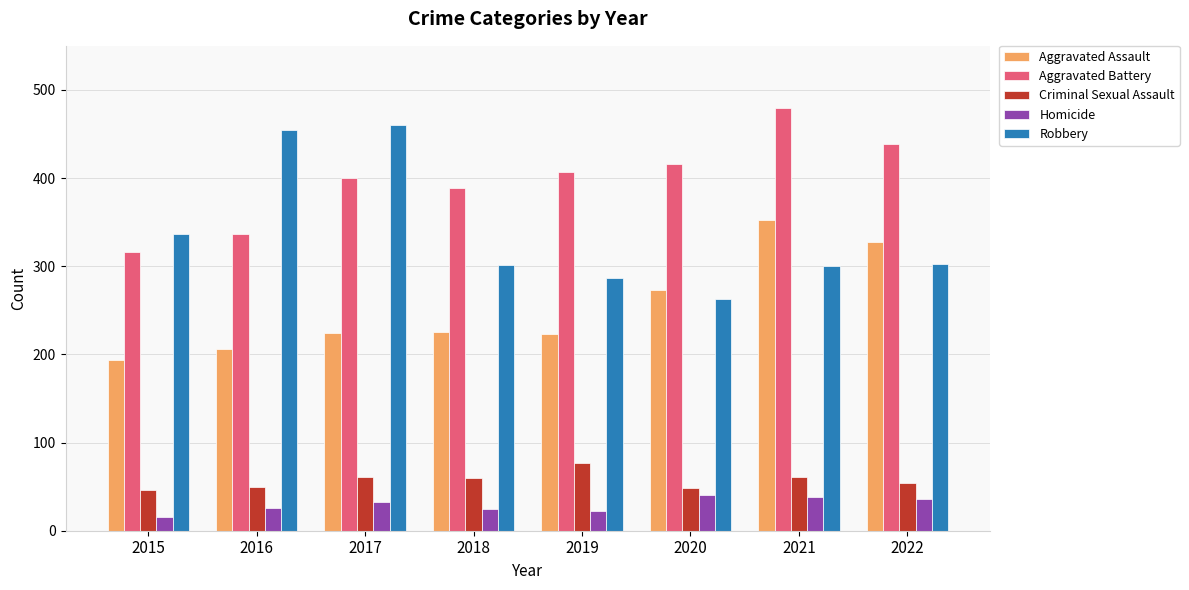

What is the total value across all series at 2015?

908